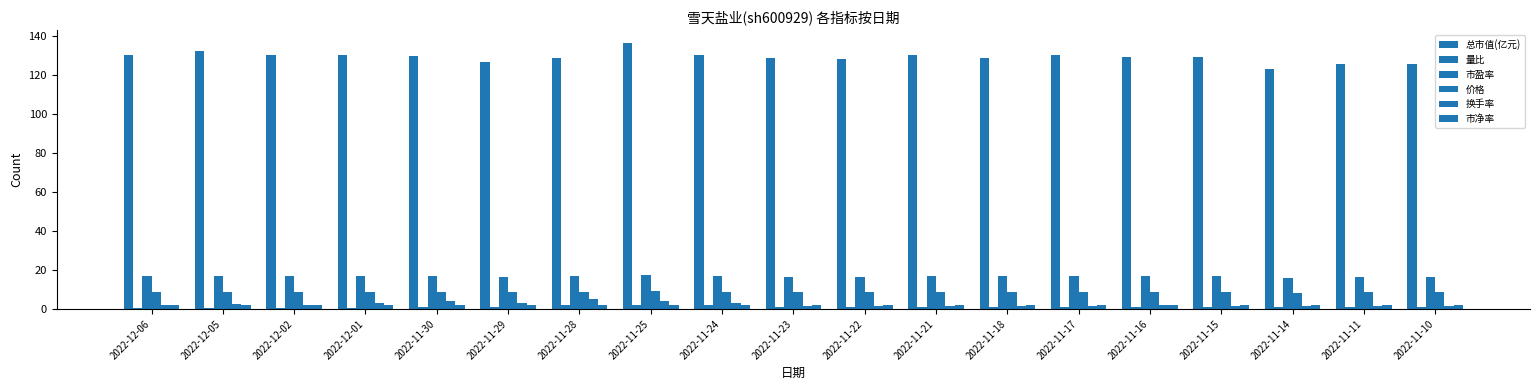

How many groups of bars are there?

19